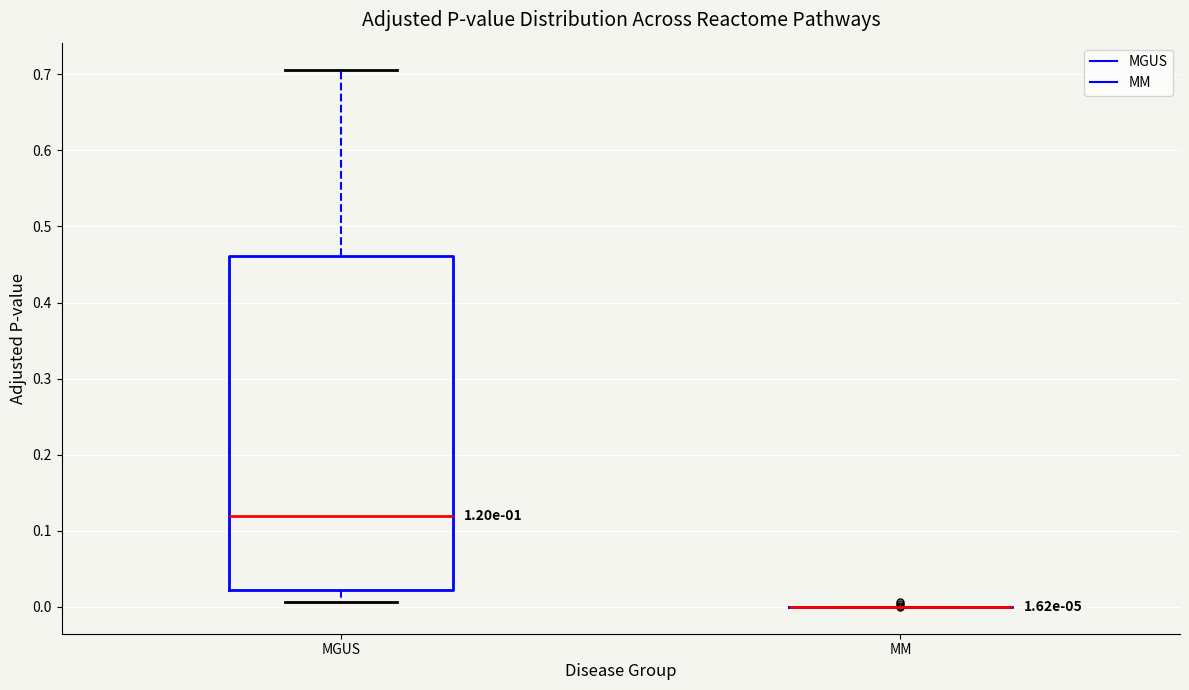

Comparing the boxes themselves (not the whiskers), which one is the tallest?

MGUS